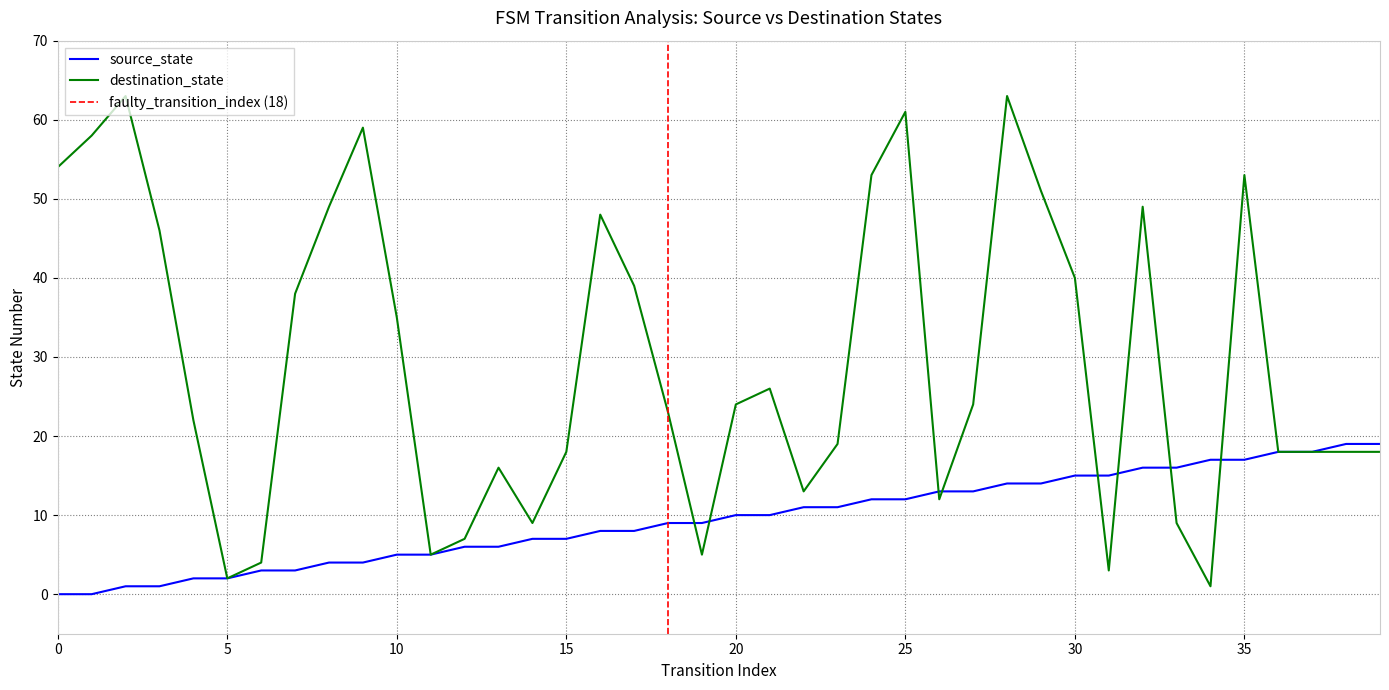

How many intersections are there between destination_state and source_state?

8